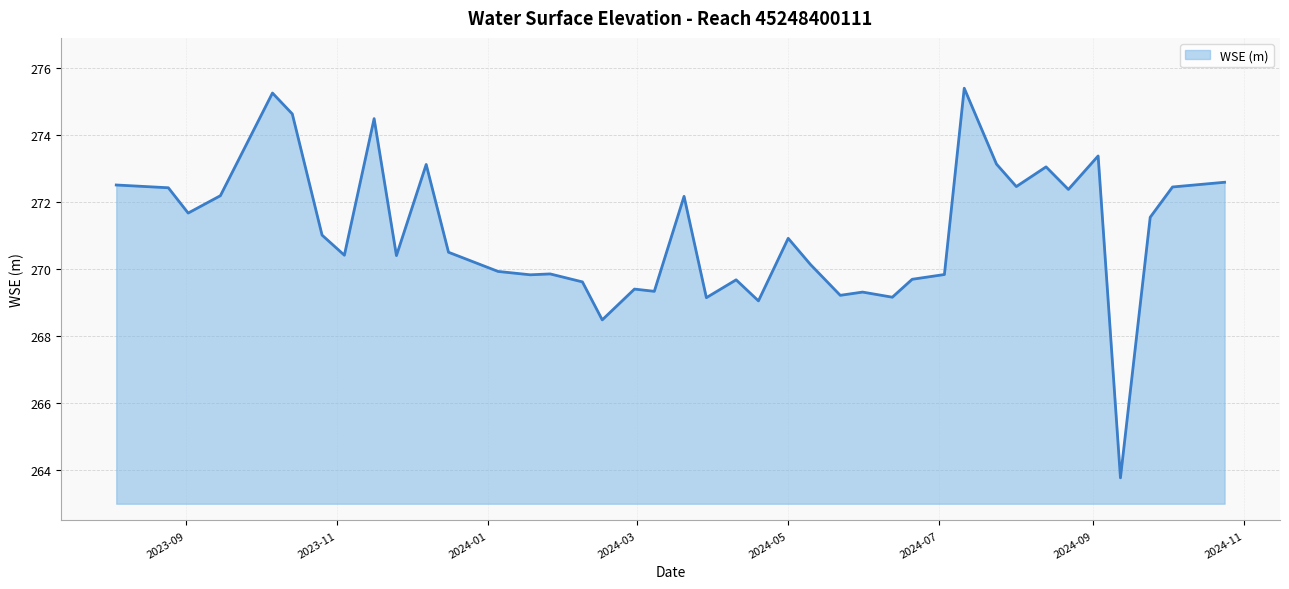

What is the difference between the maximum and minimum values?

11.6